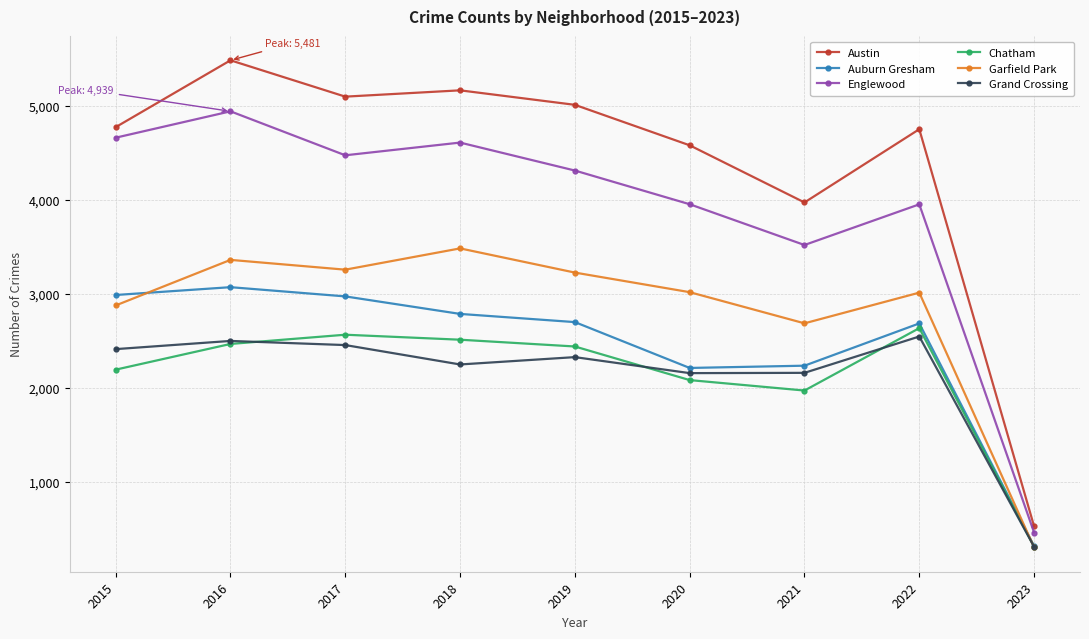

At 2021, list the series in order from smallest to largest.

Chatham, Grand Crossing, Auburn Gresham, Garfield Park, Englewood, Austin